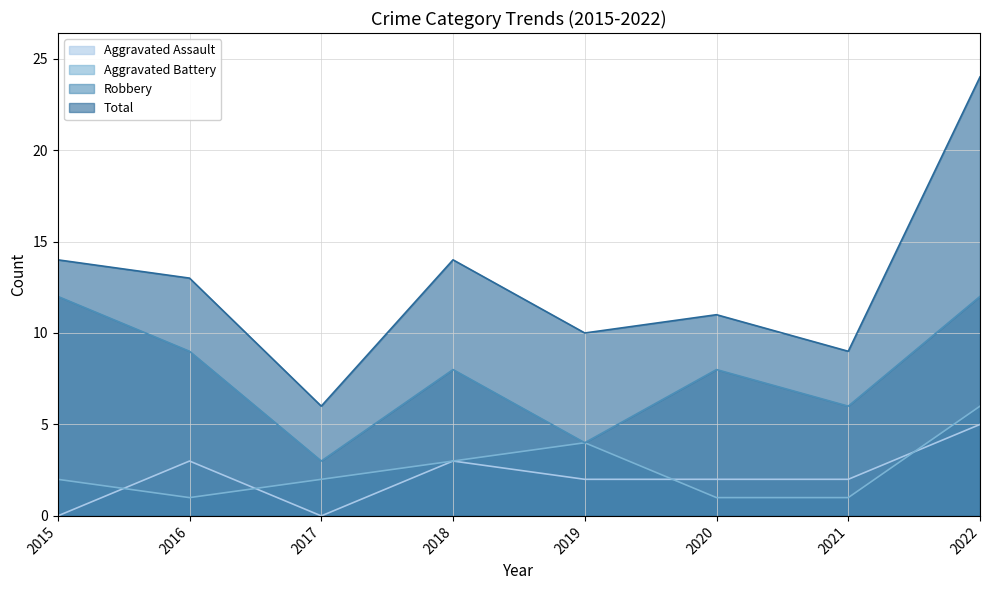

Does the chart have visible grid lines?

Yes